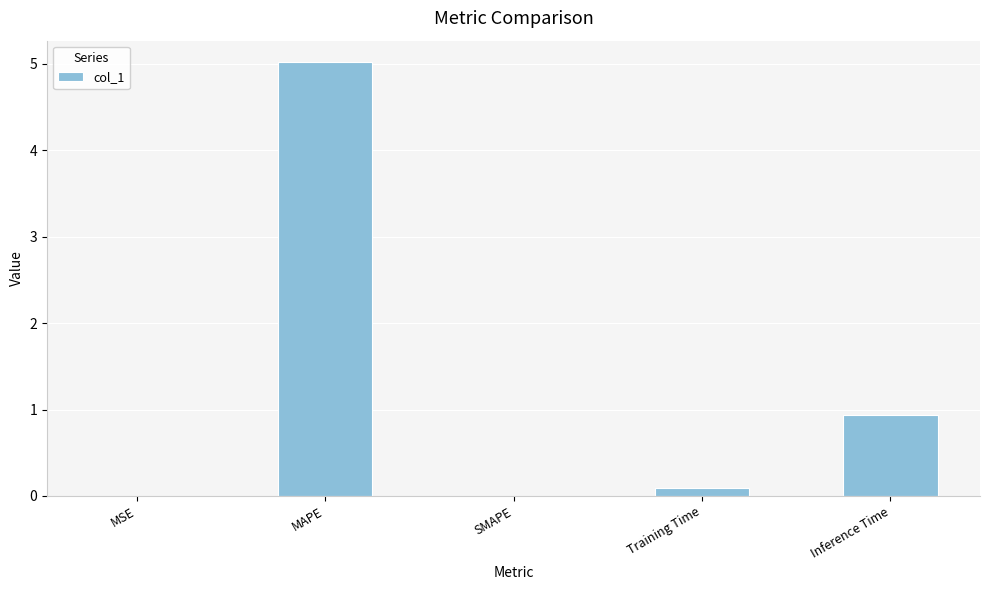

True or false: the data shows 5.0 at MAPE.

True